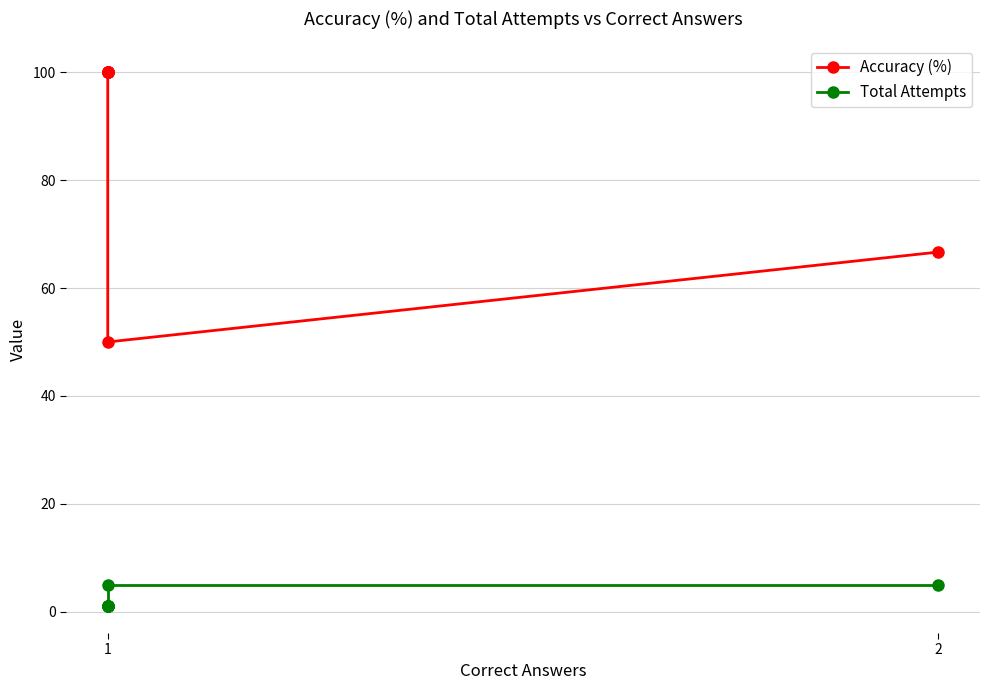

What is the difference between the maximum and minimum values in the Total Attempts series?

4.0